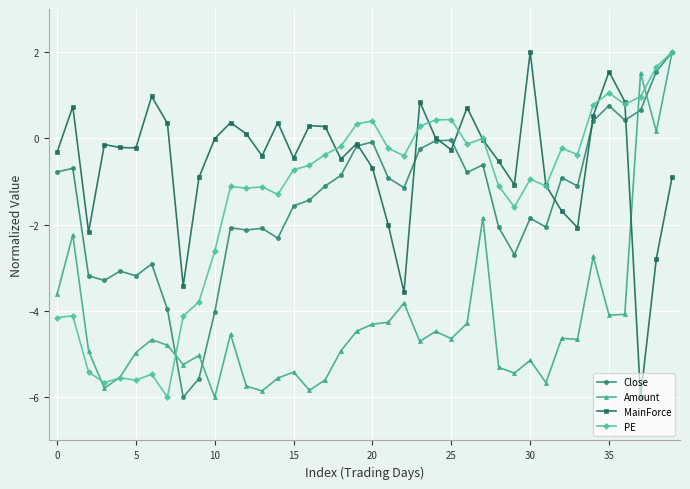

Which series has the largest total across all categories?

MainForce